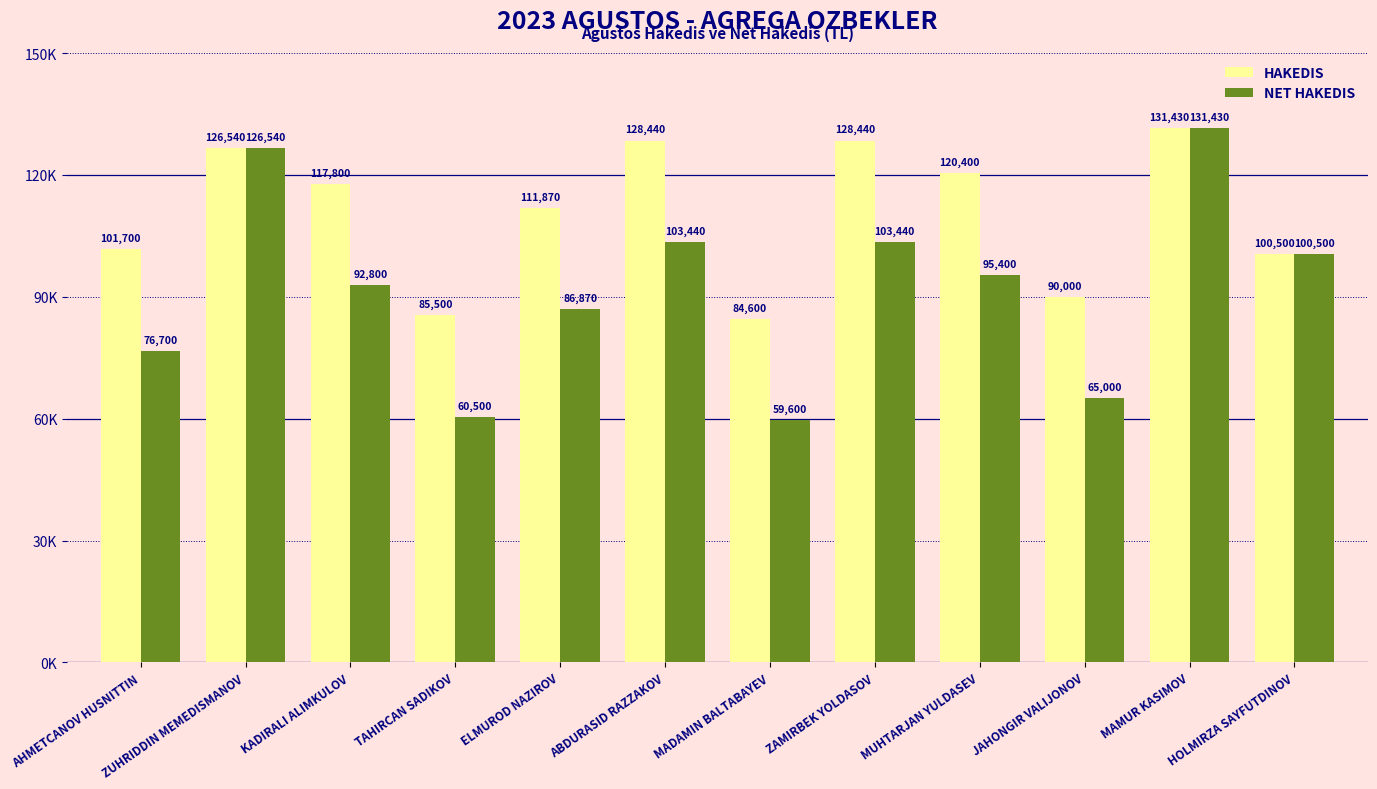

Are the bars horizontal?

No